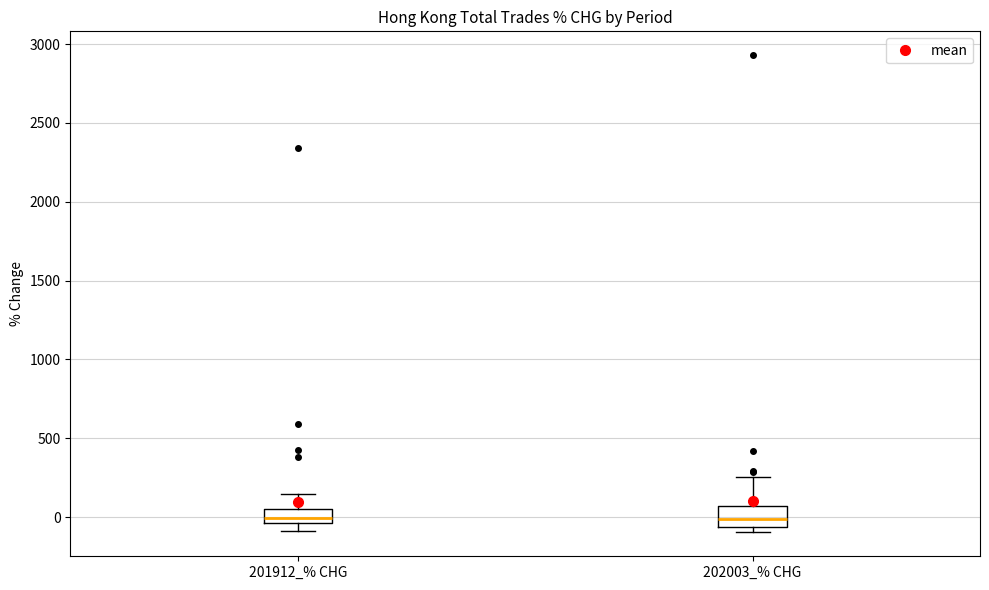

Reading left to right, transcribe this box plot: for each box, give where its median line is, the range the box spans, and where its two whiskers end, as read against the y-axis. The values are not printed on the chart, so give them approximately, as read against the axis.

201912_% CHG: median 0, box -50 to 50, whiskers -100 to 150
202003_% CHG: median 0, box -50 to 50, whiskers -100 to 250